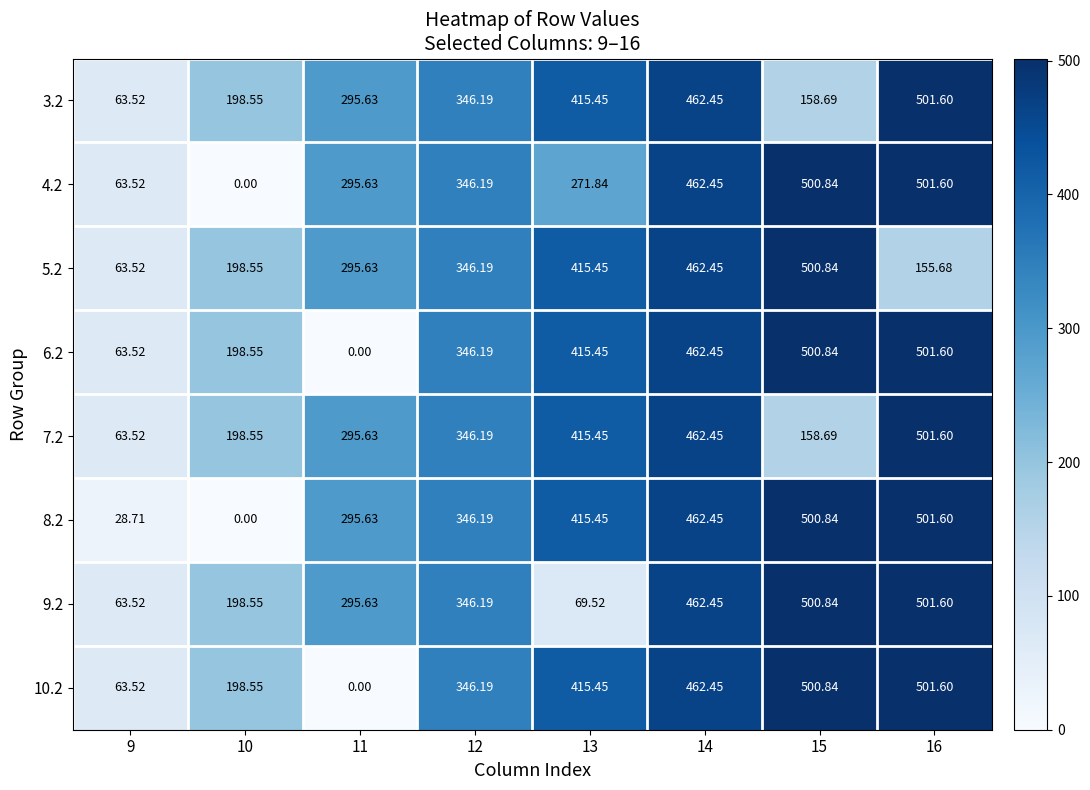

Is the value of 4.2 at 13 greater than the value of 10.2 at 10?

Yes